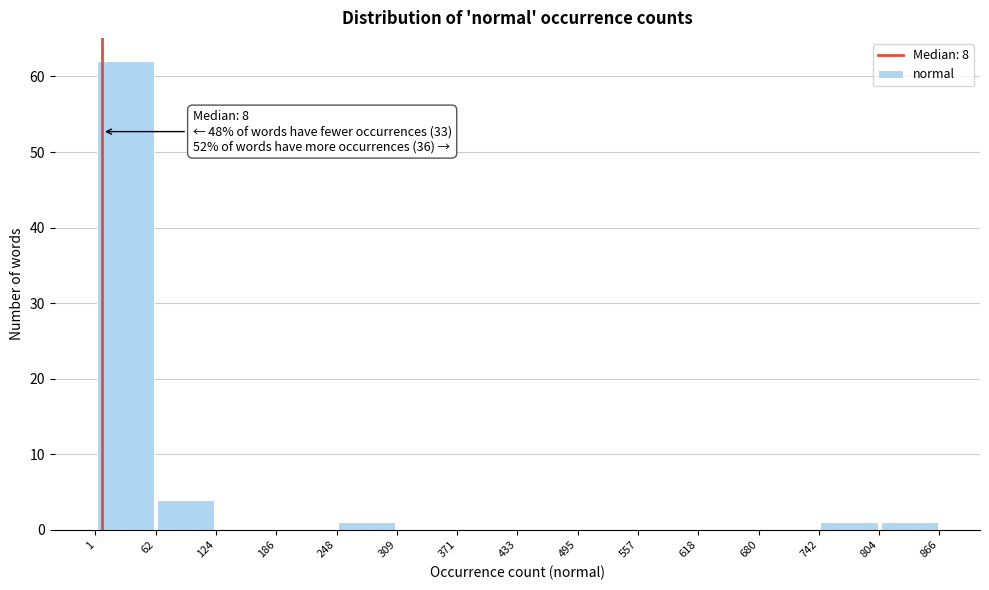

Which range on the x-axis has the tallest bar?

1 to 62